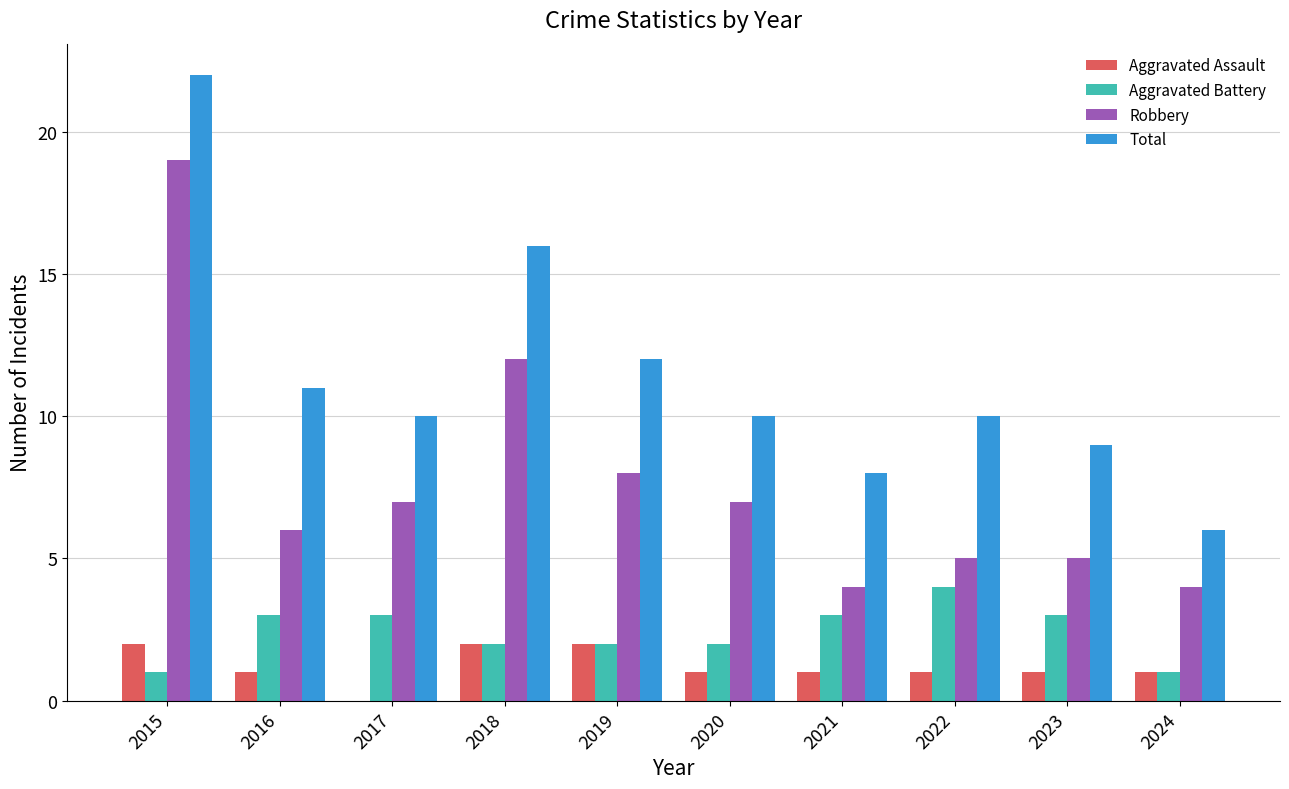

Which category has the highest value across all series?

2015